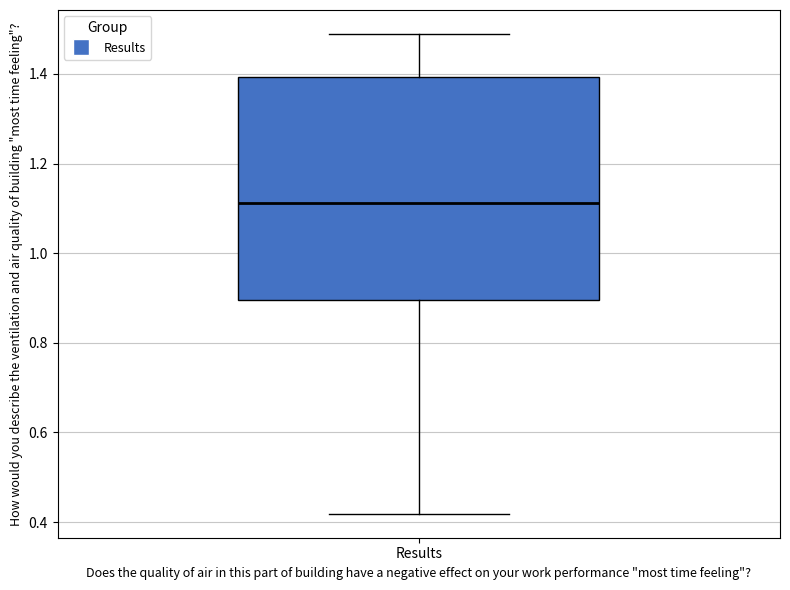

Read this box plot against the y-axis: the position of the median line, the range covered by the box, and the ends of both whiskers. The values are not printed on the chart, so give them approximately, as read against the axis.

median 1.12, box 0.90 to 1.40, whiskers 0.42 to 1.48